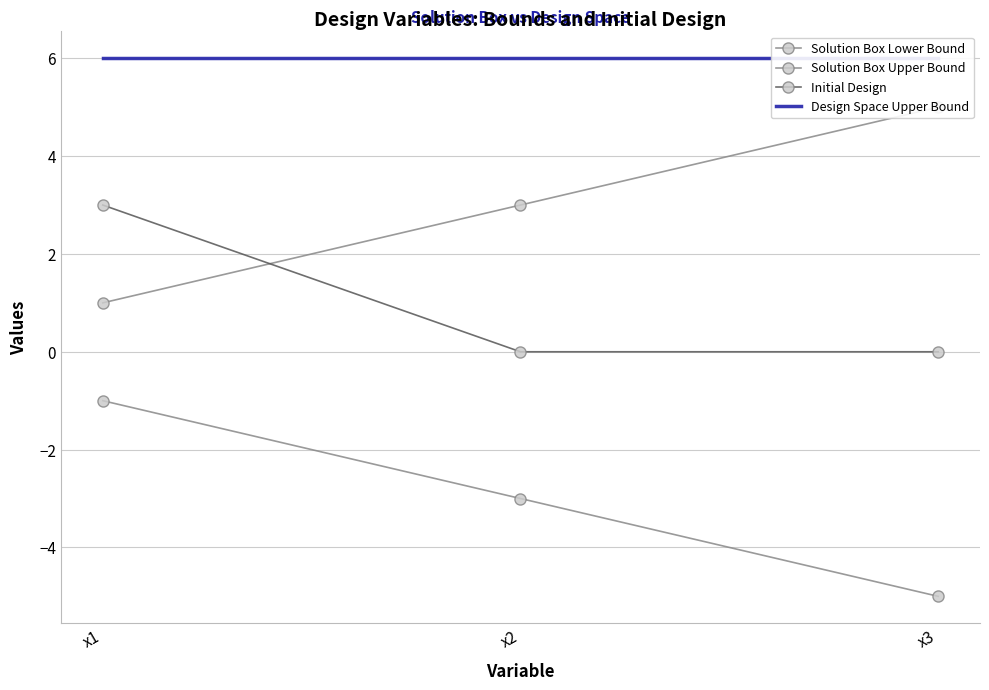

Is it true that Solution Box Lower Bound equals -5 at x3?

True